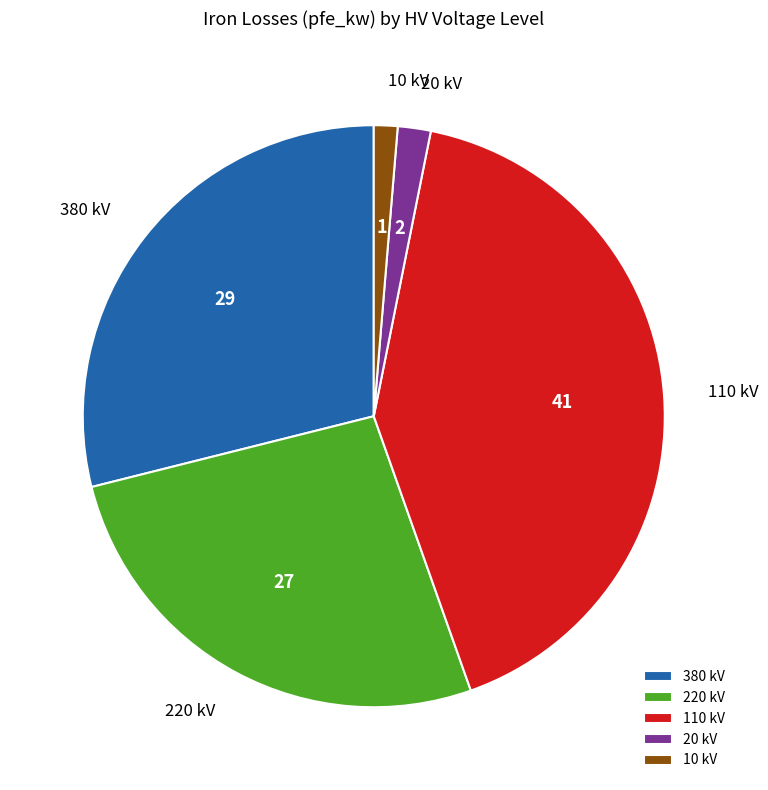

How many slices are in this pie chart?

5